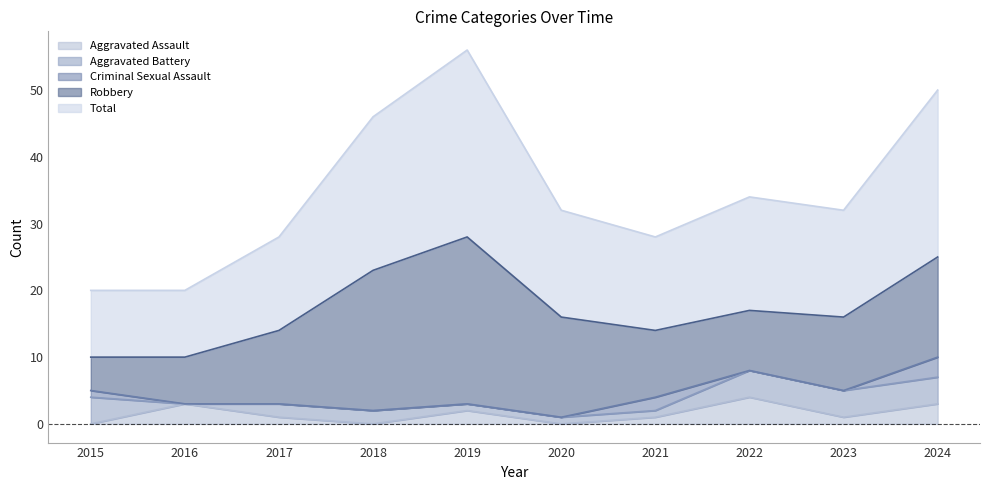

What is the difference between the highest and lowest values at 2019?

28